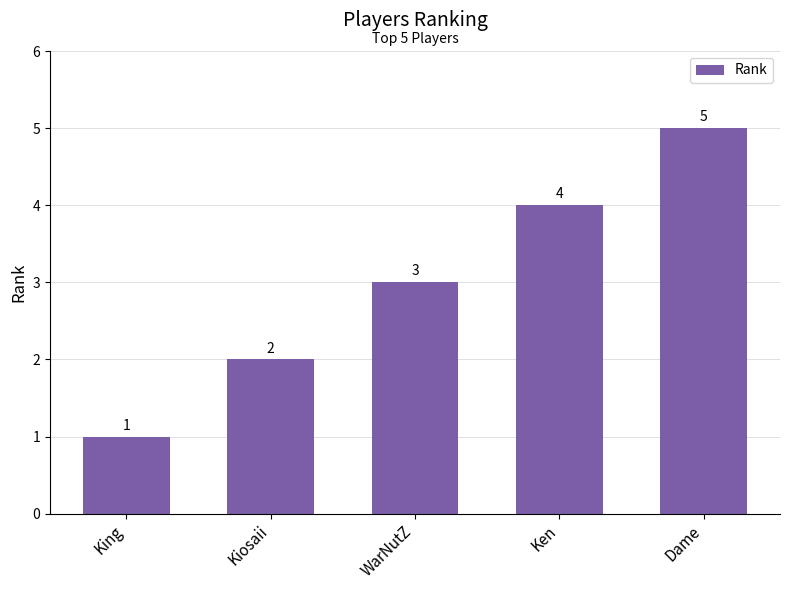

Which category has the lowest value across all series?

King